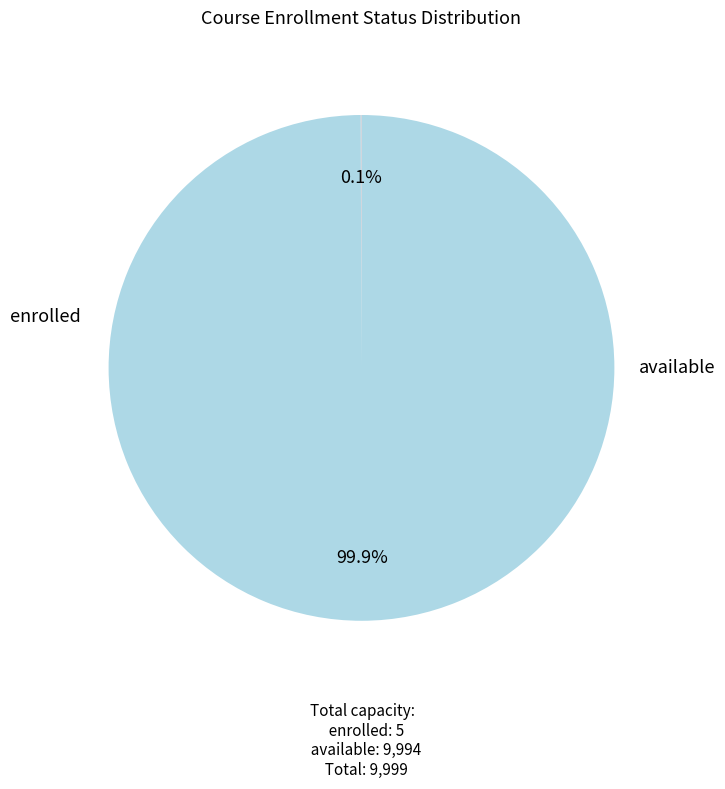

Is there any slice that represents more than half of the pie?

Yes